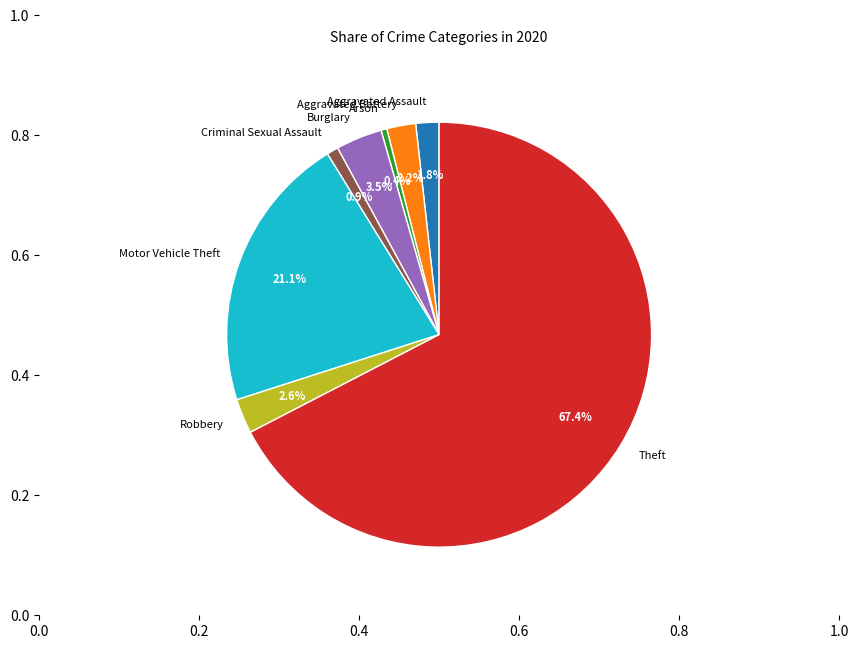

Which has a higher value, Theft or Motor Vehicle Theft?

Theft